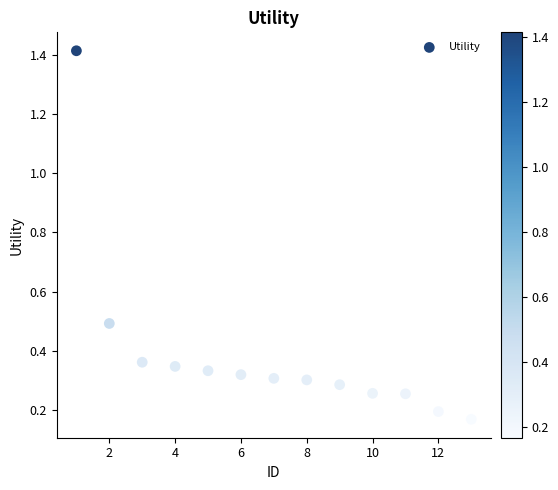

What is the range of Y values (max minus min)?

1.2